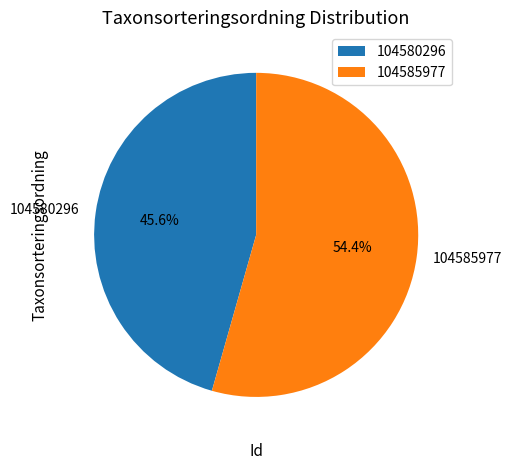

How many segments does this pie chart have?

2